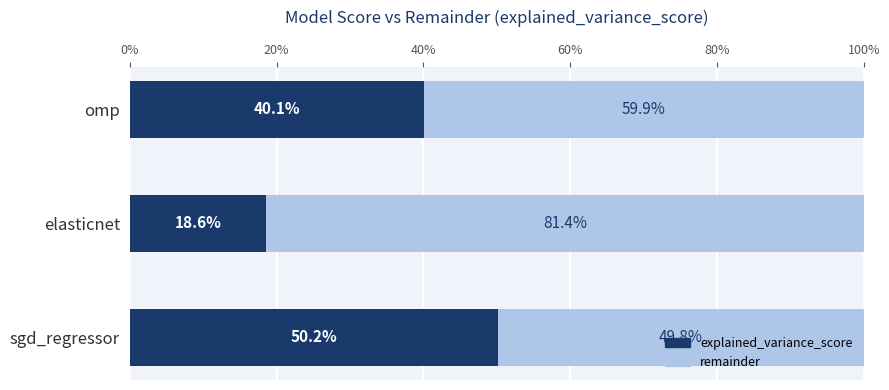

What are all the series names shown in the legend?

explained_variance_score, remainder